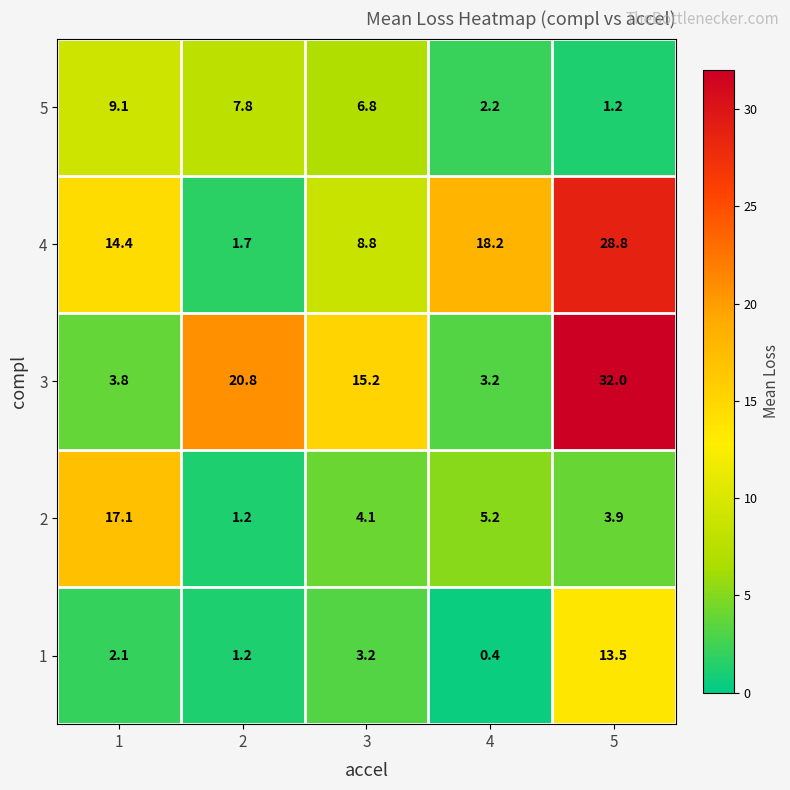

Reading left to right, what are all the values shown in this chart?

5: 1=9.1	2=7.8	3=6.8	4=2.2	5=1.2
4: 1=14.4	2=1.7	3=8.8	4=18.2	5=28.8
3: 1=3.8	2=20.8	3=15.2	4=3.2	5=32.0
2: 1=17.1	2=1.2	3=4.1	4=5.2	5=3.9
1: 1=2.1	2=1.2	3=3.2	4=0.4	5=13.5